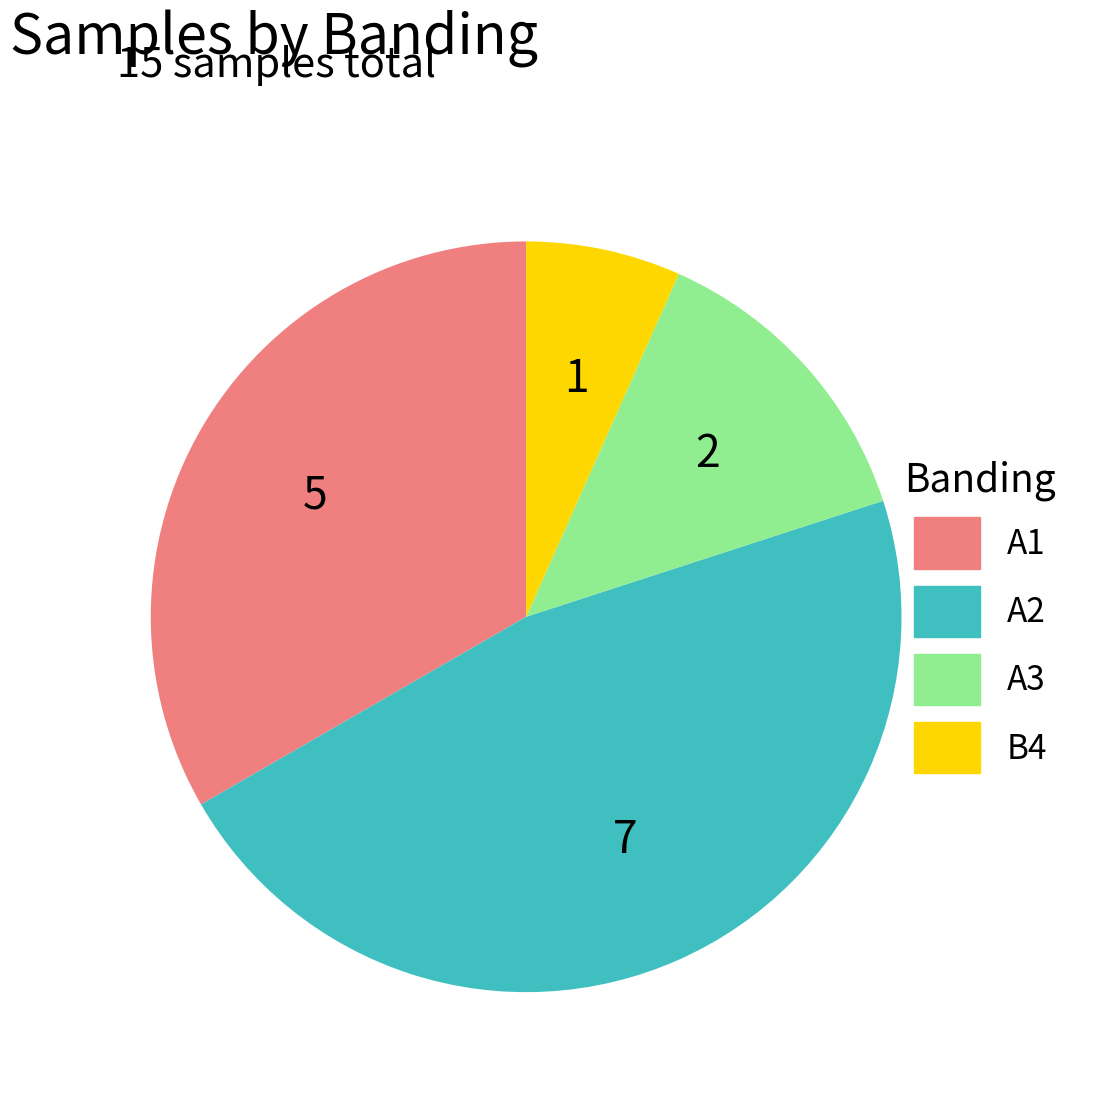

Which slice is the smallest?

B4